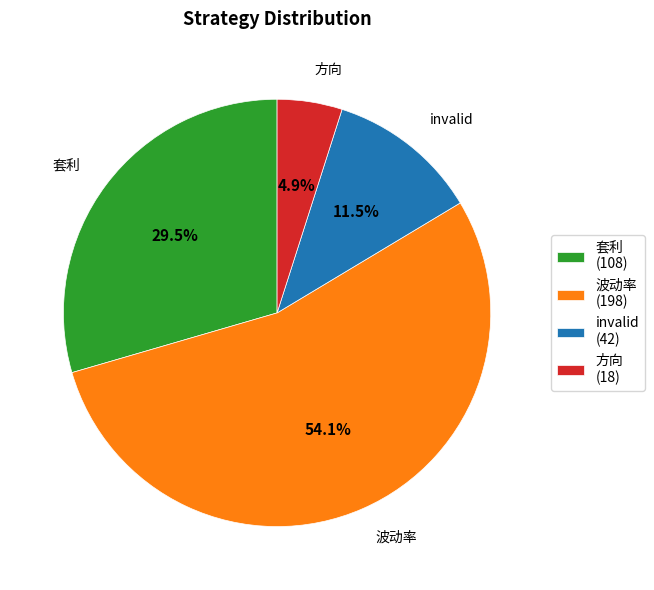

Which slice is the largest?

波动率